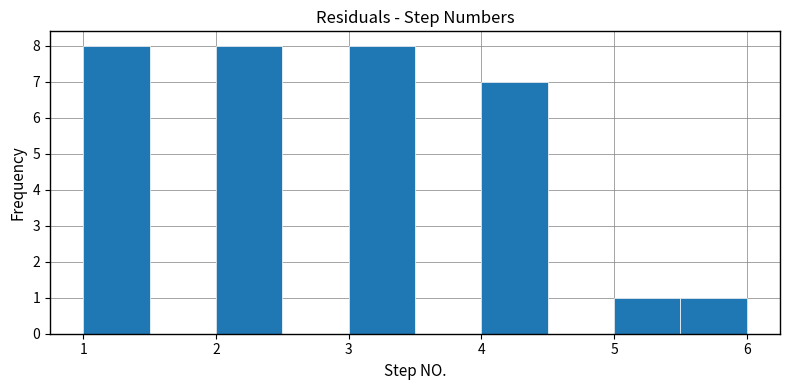

How tall is the bar that spans 5.0 to 5.5 on the x-axis? The values are not printed on the chart, so give them approximately, as read against the axis.

1